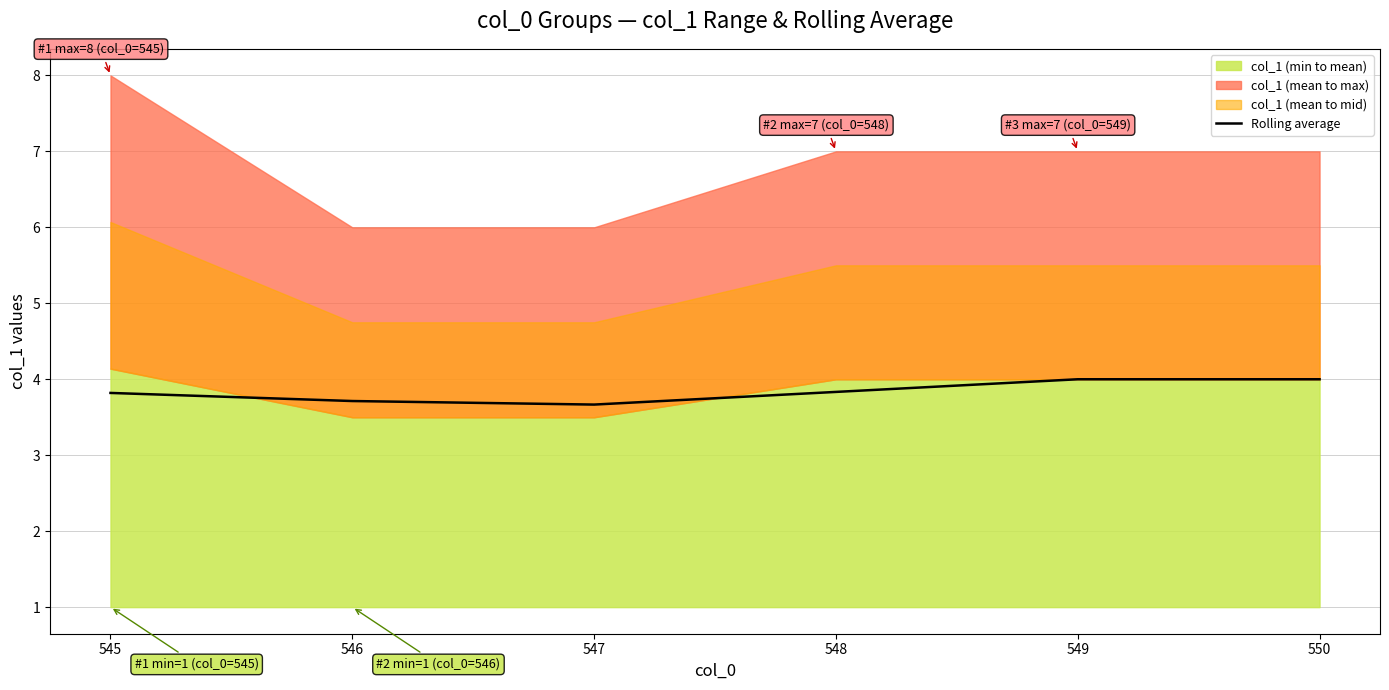

Which has a higher value, 547 or 549?

549